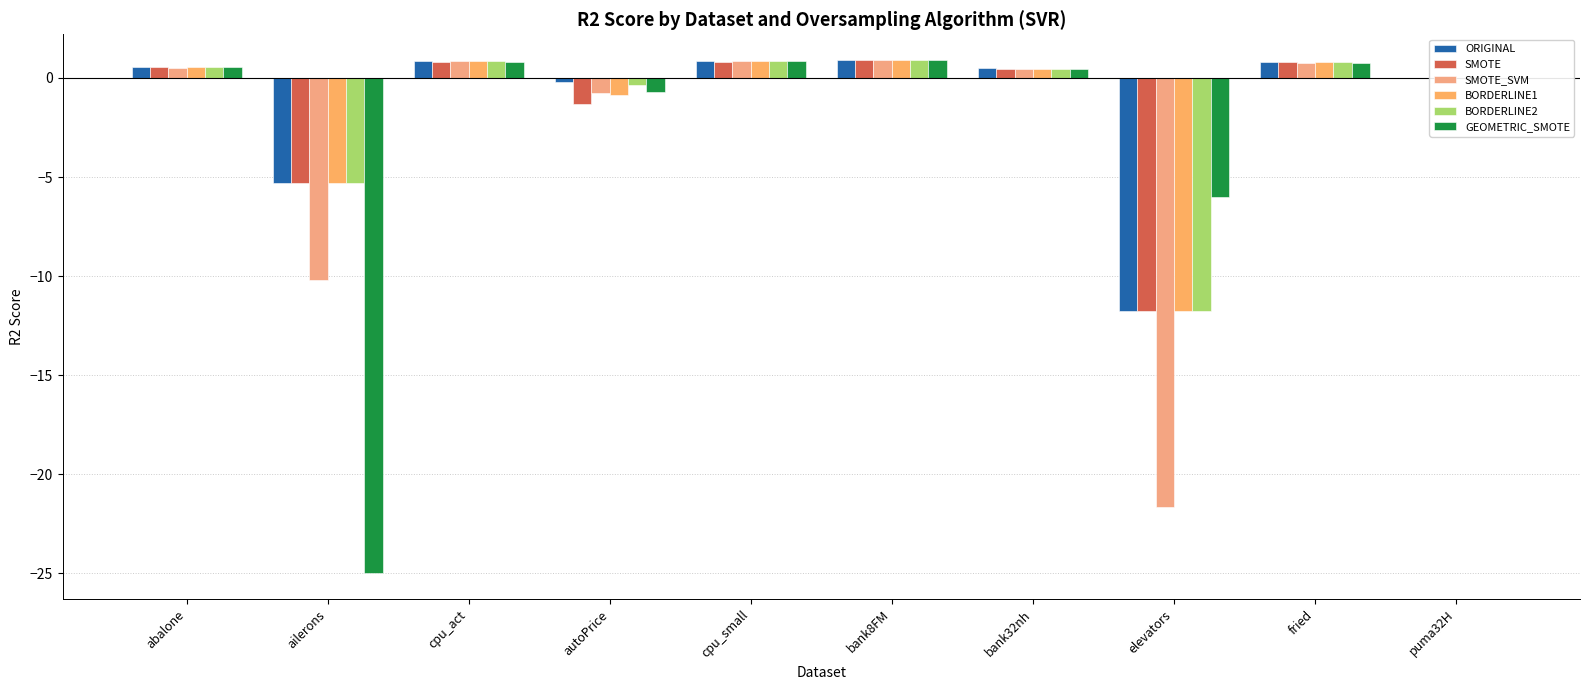

How many distinct data groups are displayed?

6